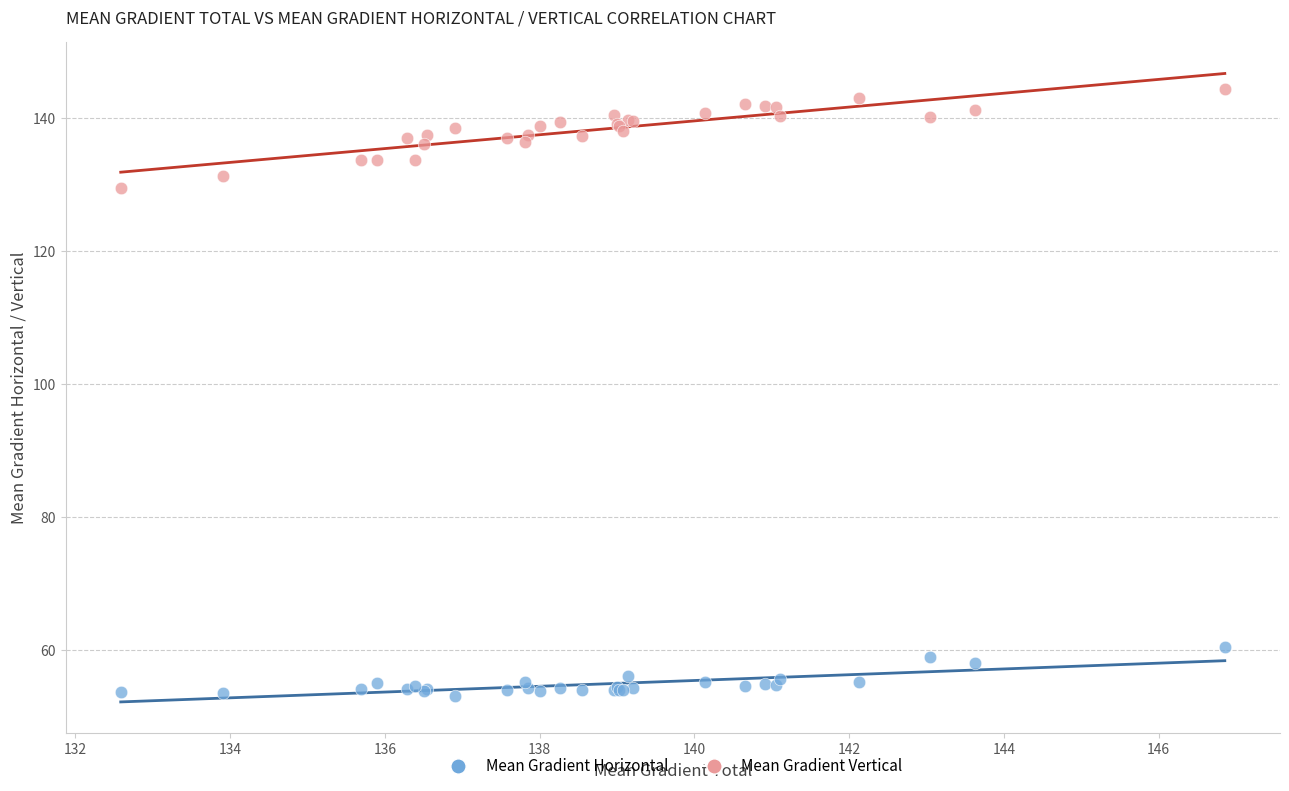

Which series contains the highest Y value?

Mean Gradient Vertical